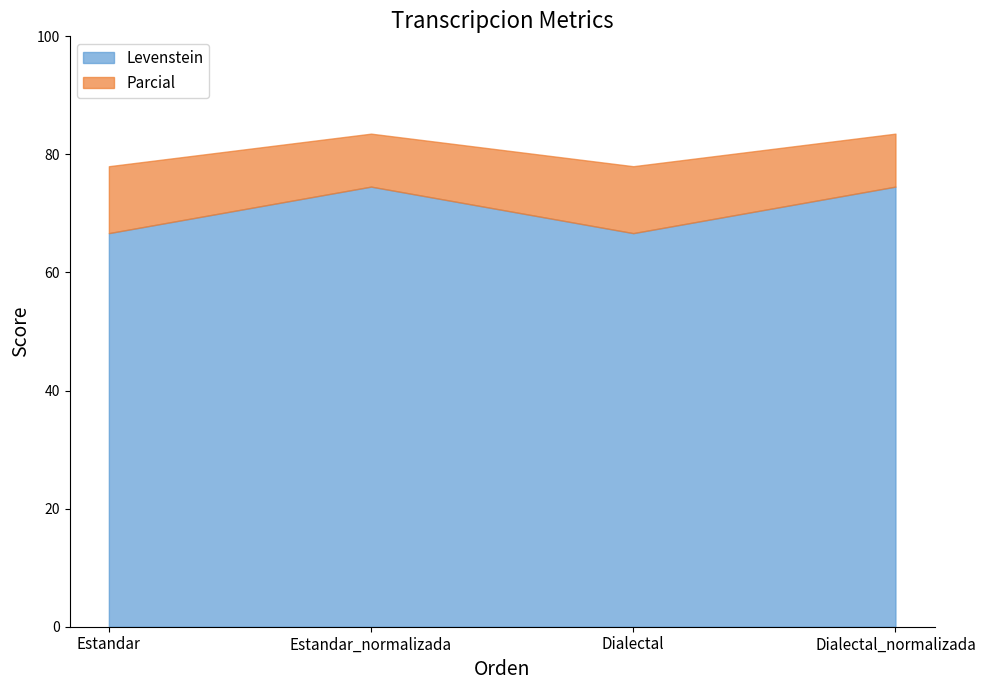

At Estandar_normalizada, list the series in order from smallest to largest.

Levenstein, Parcial